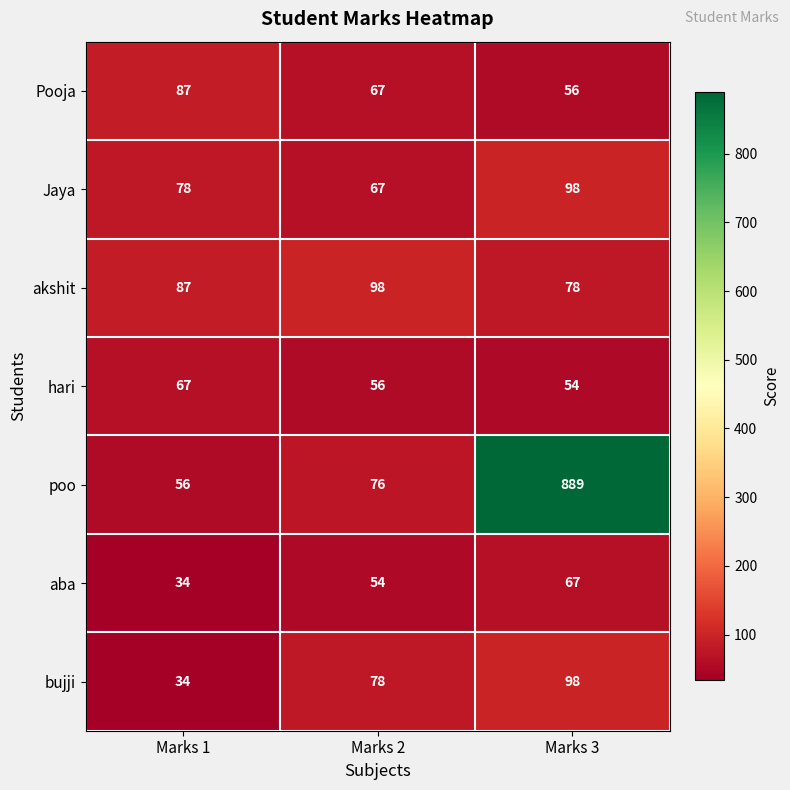

Rank the categories by aba value from highest to lowest.

Marks 3, Marks 2, Marks 1